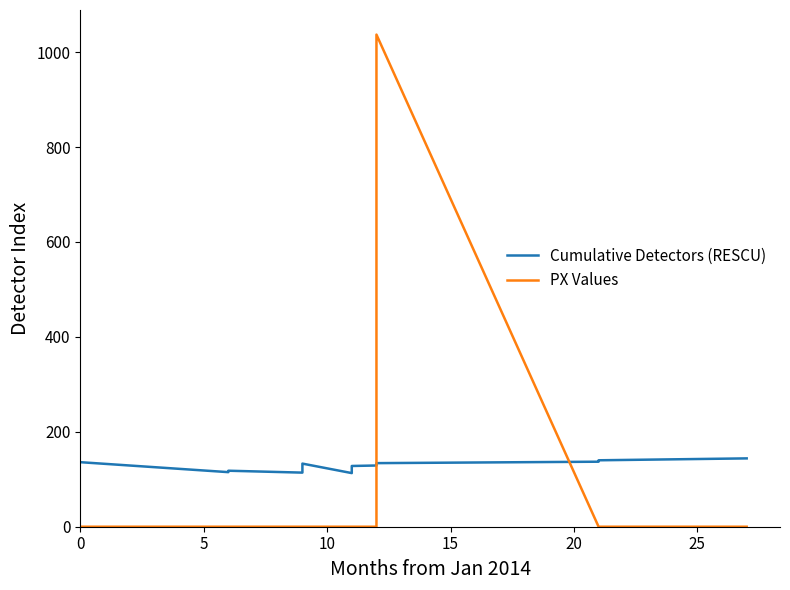

How many intersections are there between PX Values and Cumulative Detectors (RESCU)?

2